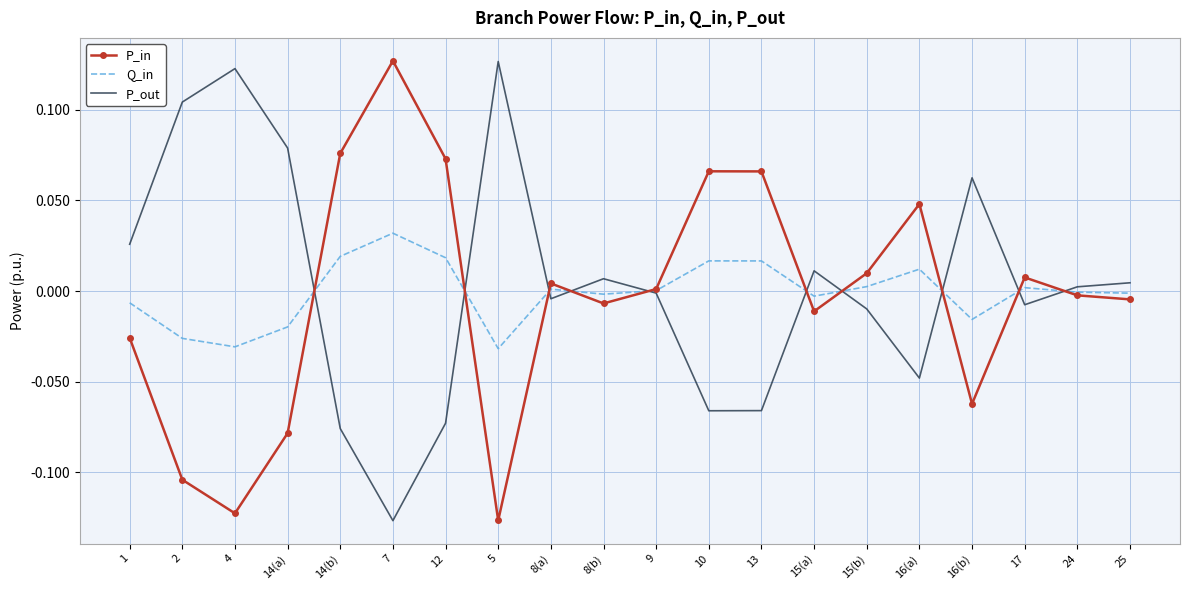

Is the value of Q_in at 1 greater than the value of P_out at 13?

Yes